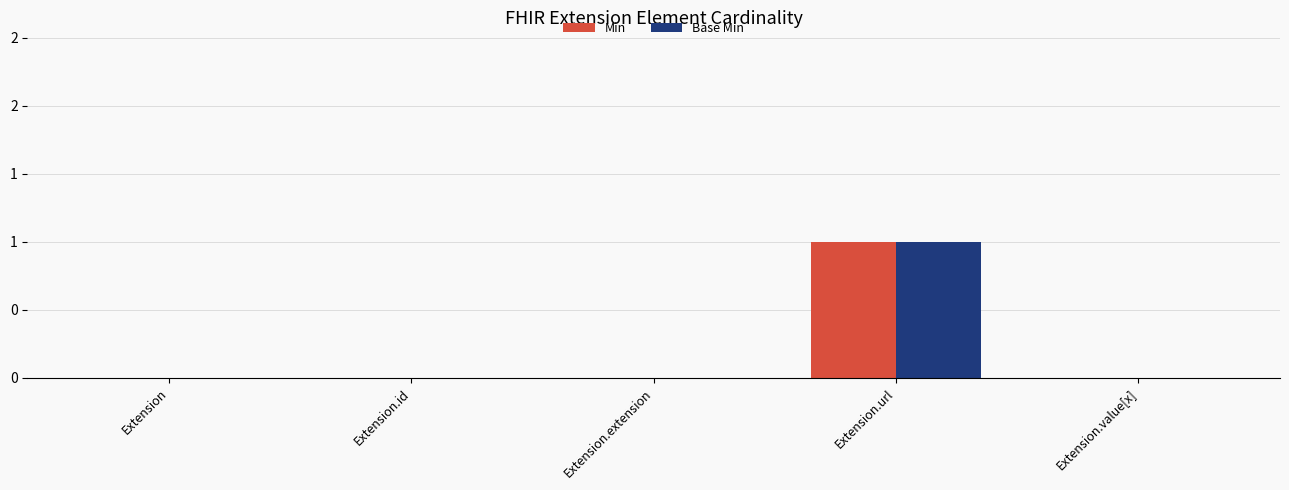

Does the chart contain stacked bars?

No